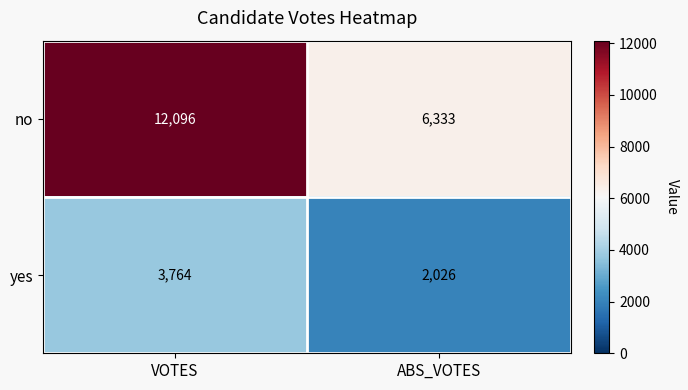

Rank the series by their maximum value, from lowest to highest.

yes, no